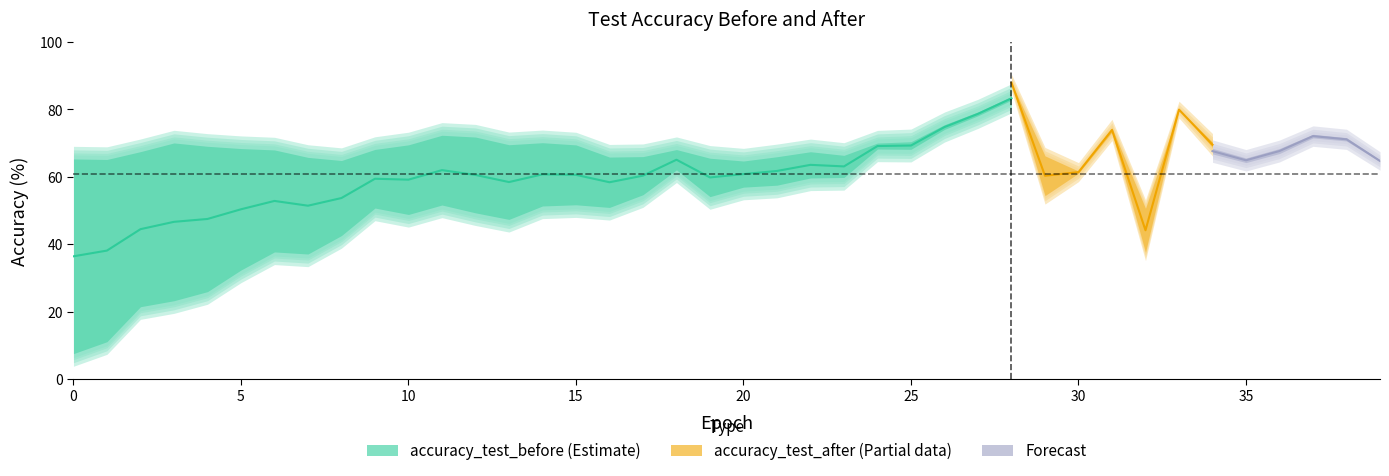

At which category is the sum across all series the highest?

28